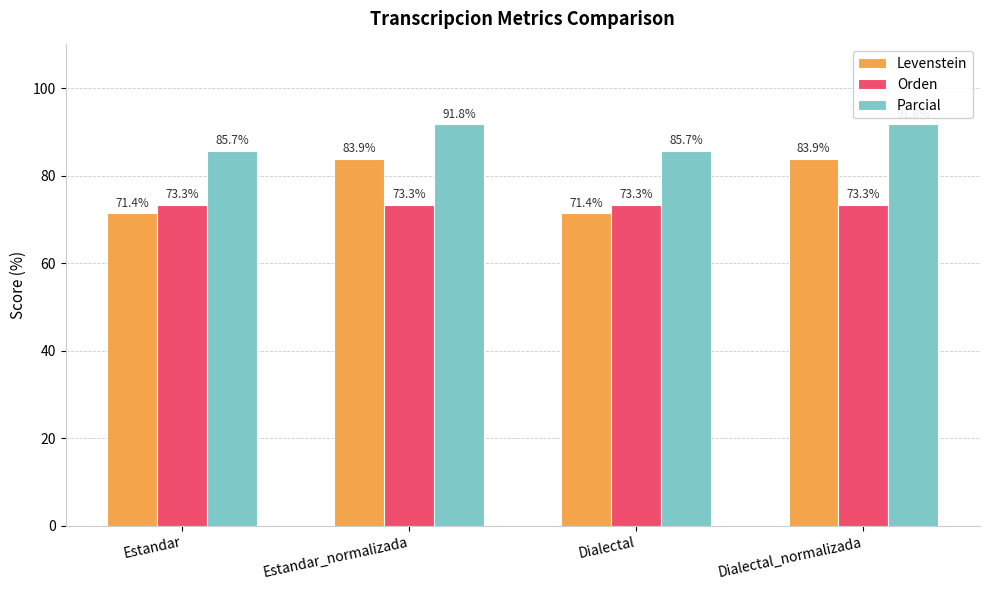

Reading right to left, what are all the values shown in this chart?

Levenstein: 83.9	71.4	83.9	71.4
Orden: 73.3	73.3	73.3	73.3
Parcial: 91.8	85.7	91.8	85.7